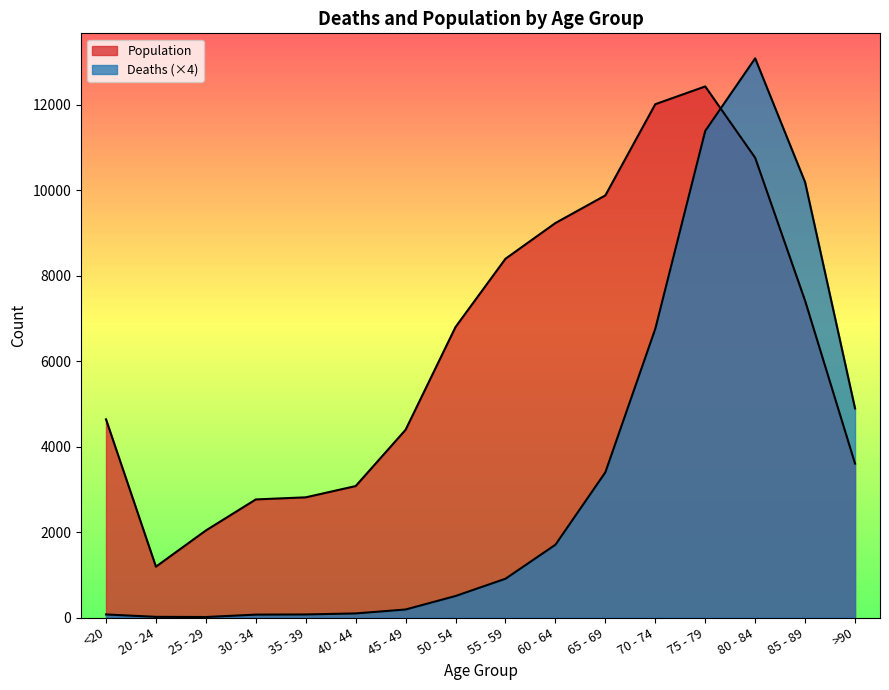

How many distinct data groups are displayed?

2